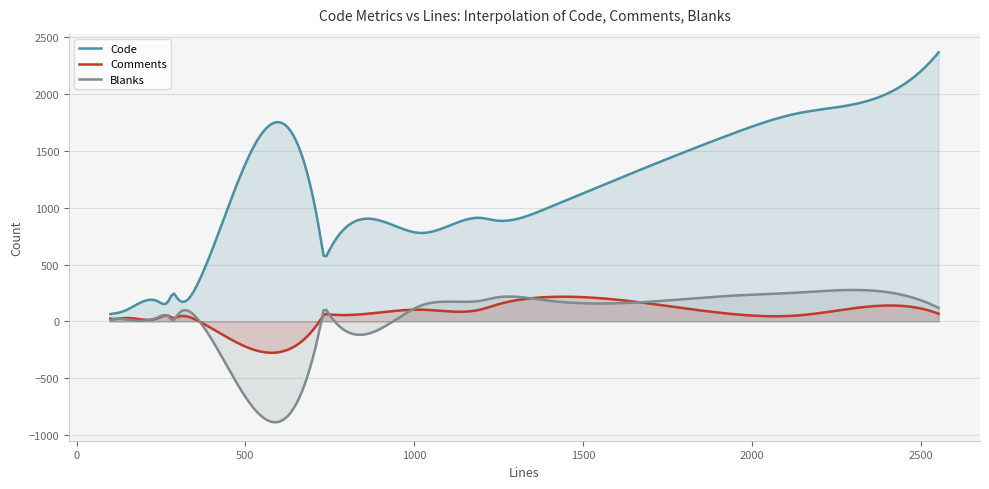

True or false: Code has a value of 100 at 15.

False